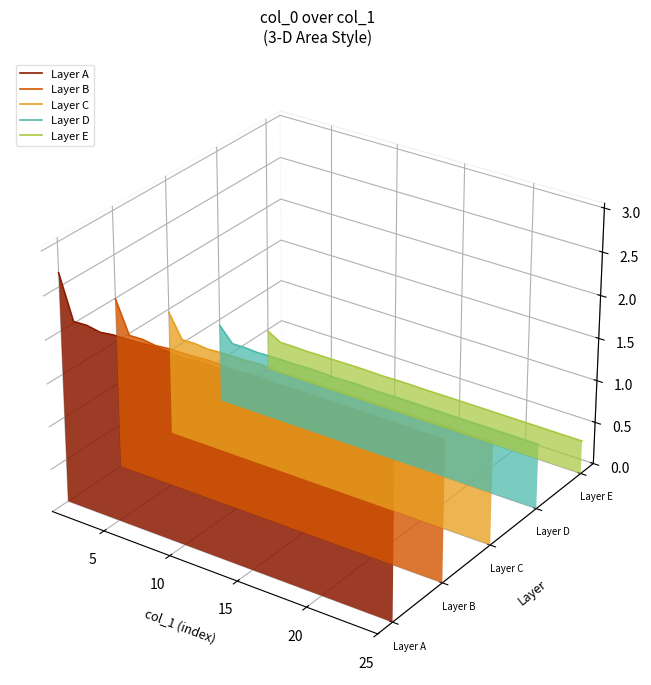

True or false: Layer C and Layer B intersect in this chart.

False